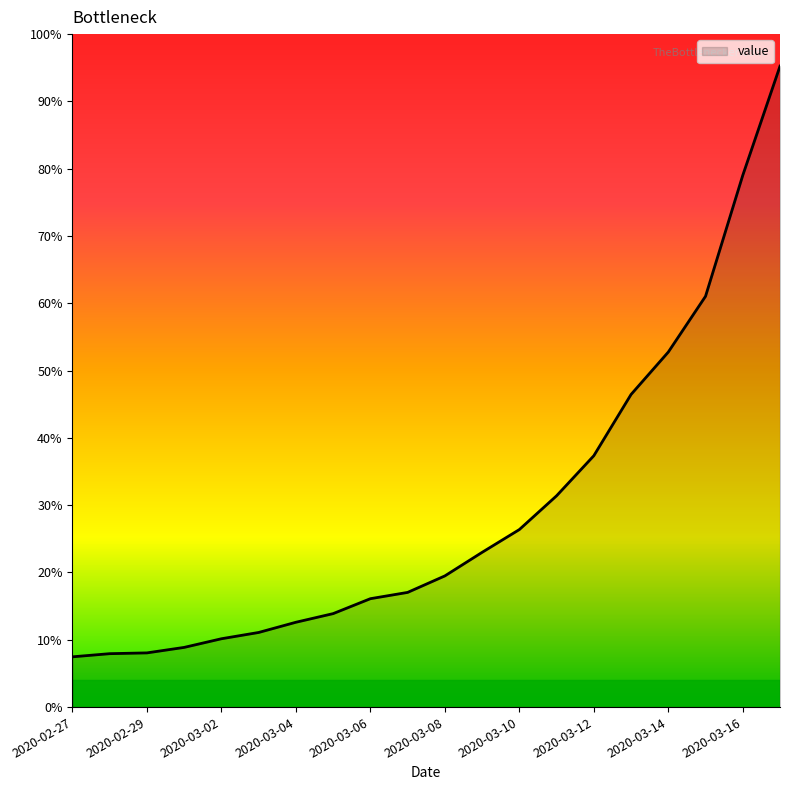

Rank the categories by value from lowest to highest.

2020-02-27, 2020-02-28, 2020-02-29, 2020-03-01, 2020-03-02, 2020-03-03, 2020-03-04, 2020-03-05, 2020-03-06, 2020-03-07, 2020-03-08, 2020-03-09, 2020-03-10, 2020-03-11, 2020-03-12, 2020-03-13, 2020-03-14, 2020-03-15, 2020-03-16, 2020-03-17